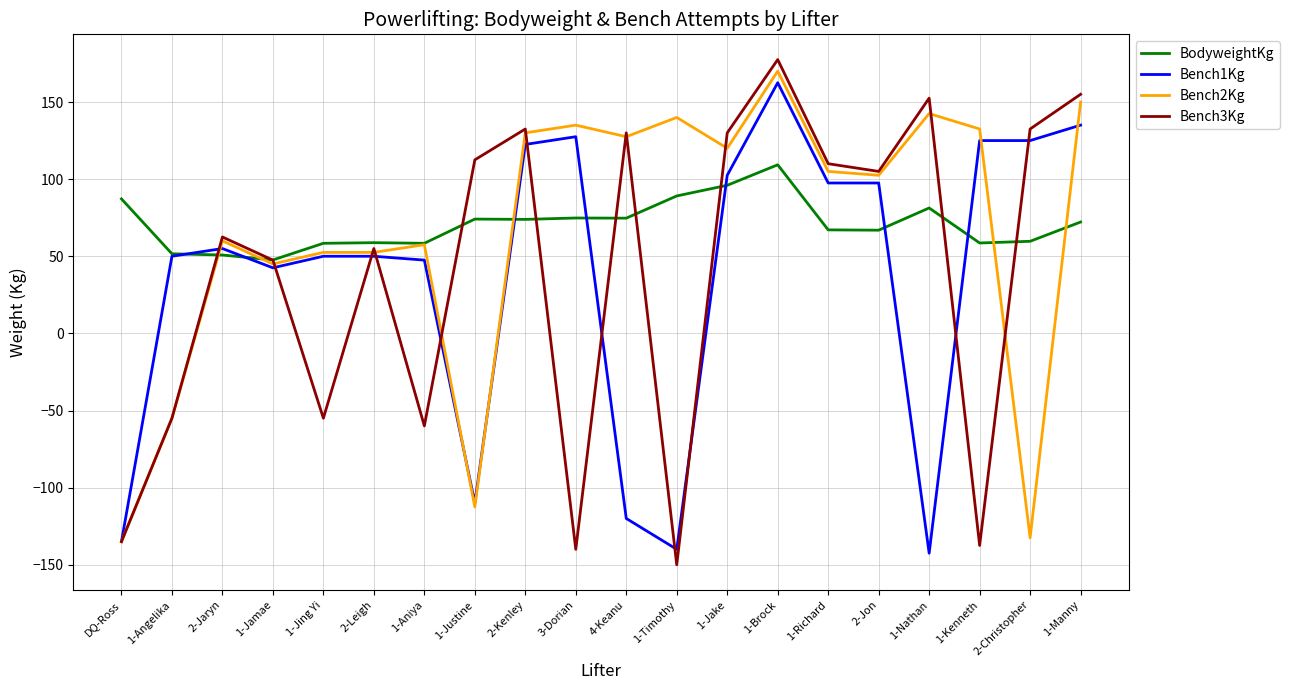

At which label is Bench3Kg closest to 13?

1-Jamae